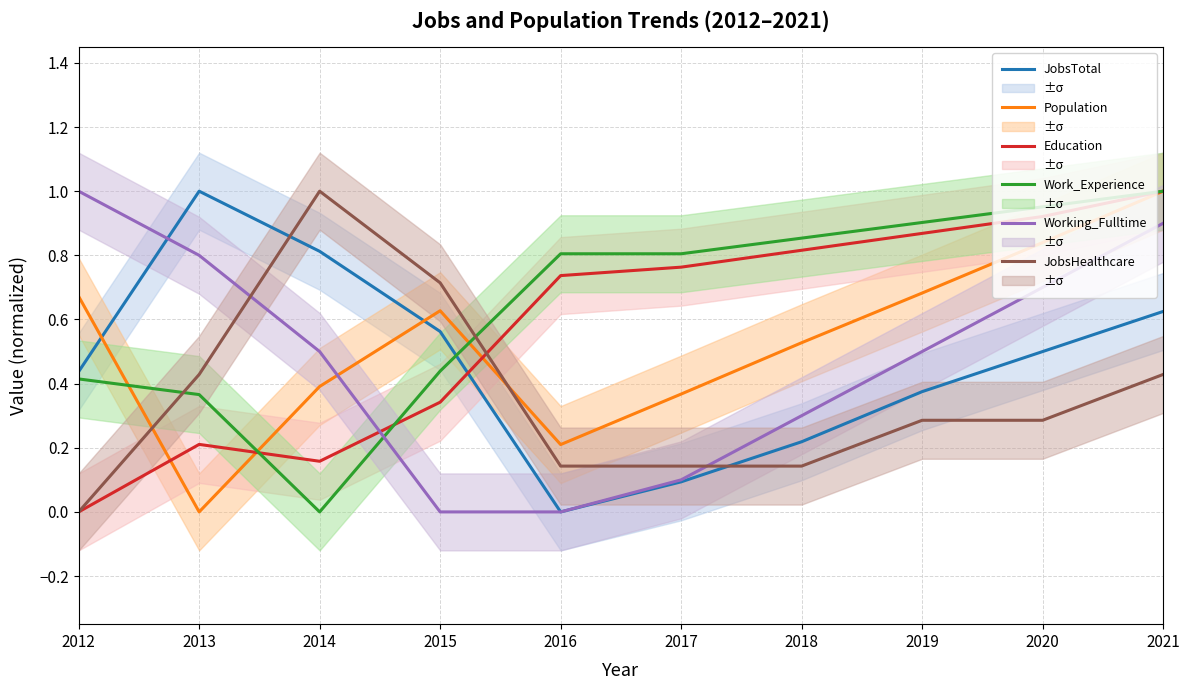

At which category is the sum across all series the highest?

2021